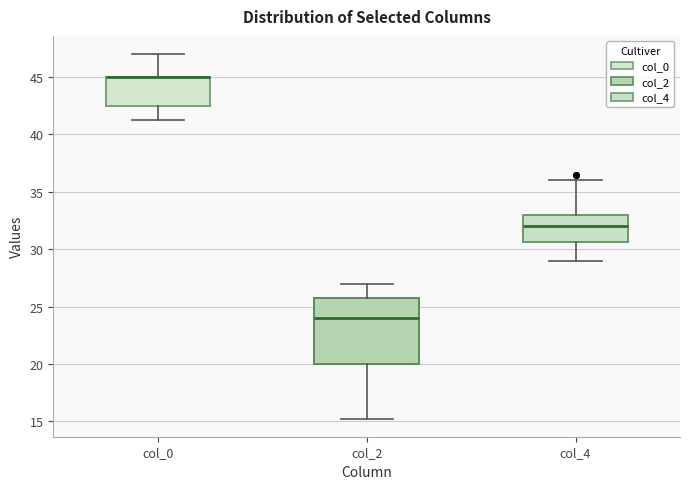

Reading left to right, read every box against the y-axis: the position of its median line, the range the box covers, and the ends of its whiskers. The values are not printed on the chart, so give them approximately, as read against the axis.

col_0: median 45.0 (drawn on the box's upper edge), box 42.5 to 45.0, whiskers 41.5 to 47.0
col_2: median 24.0, box 20.0 to 26.0, whiskers 15.5 to 27.0
col_4: median 32.0, box 30.5 to 33.0, whiskers 29.0 to 36.0